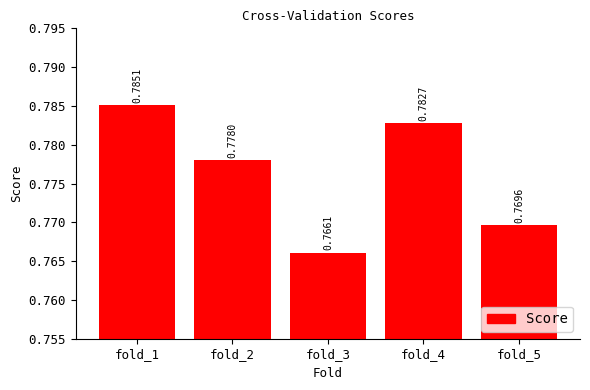

At which label is the value closest to 0?

fold_3